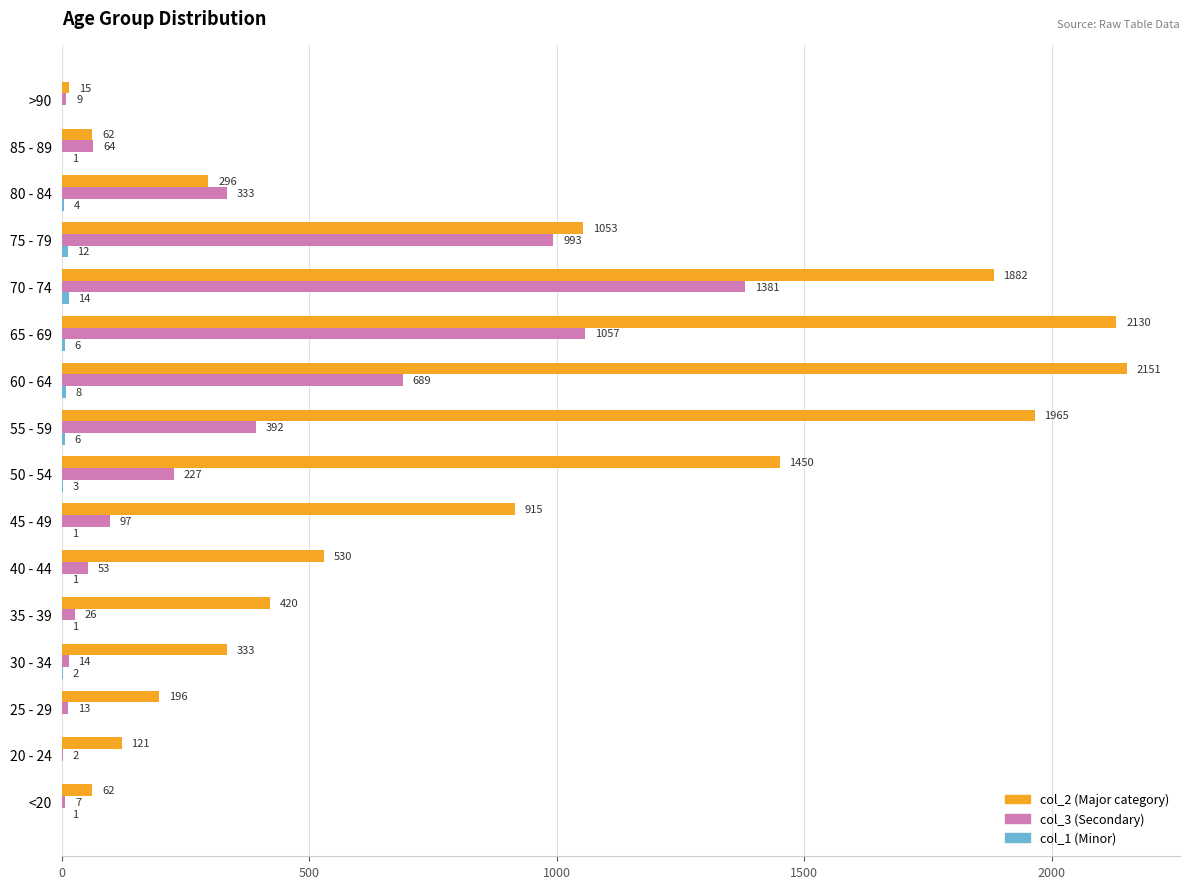

How many categories are shown in the chart?

16